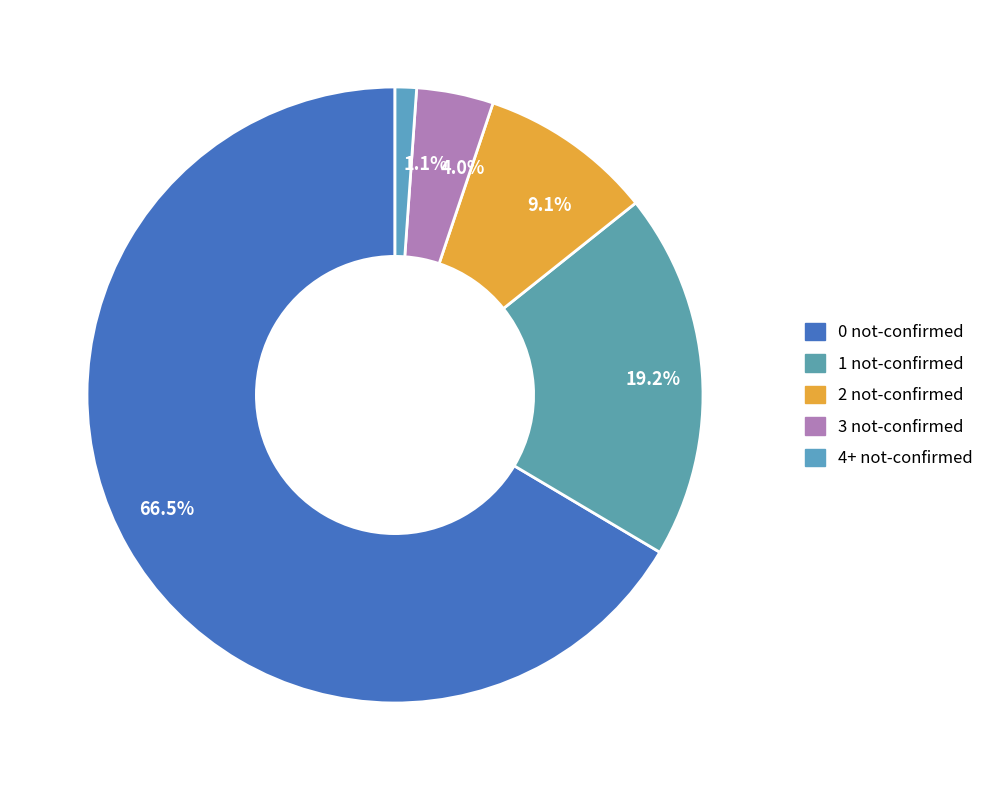

Rank the categories by value from lowest to highest.

1.1%, 4.0%, 9.1%, 19.2%, 66.5%